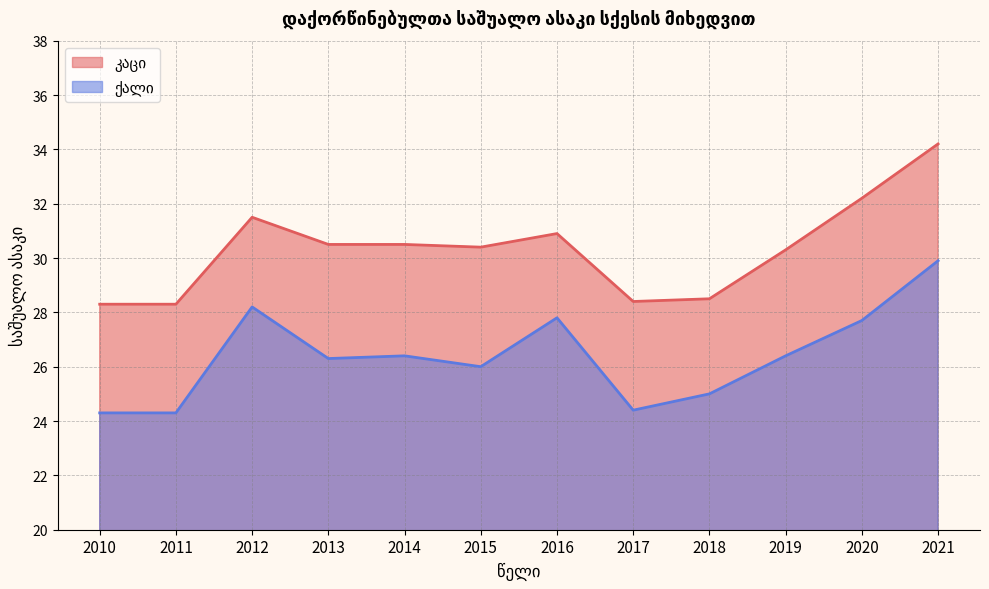

What is the value of the კაცი point at the 8th from the left?

28.4